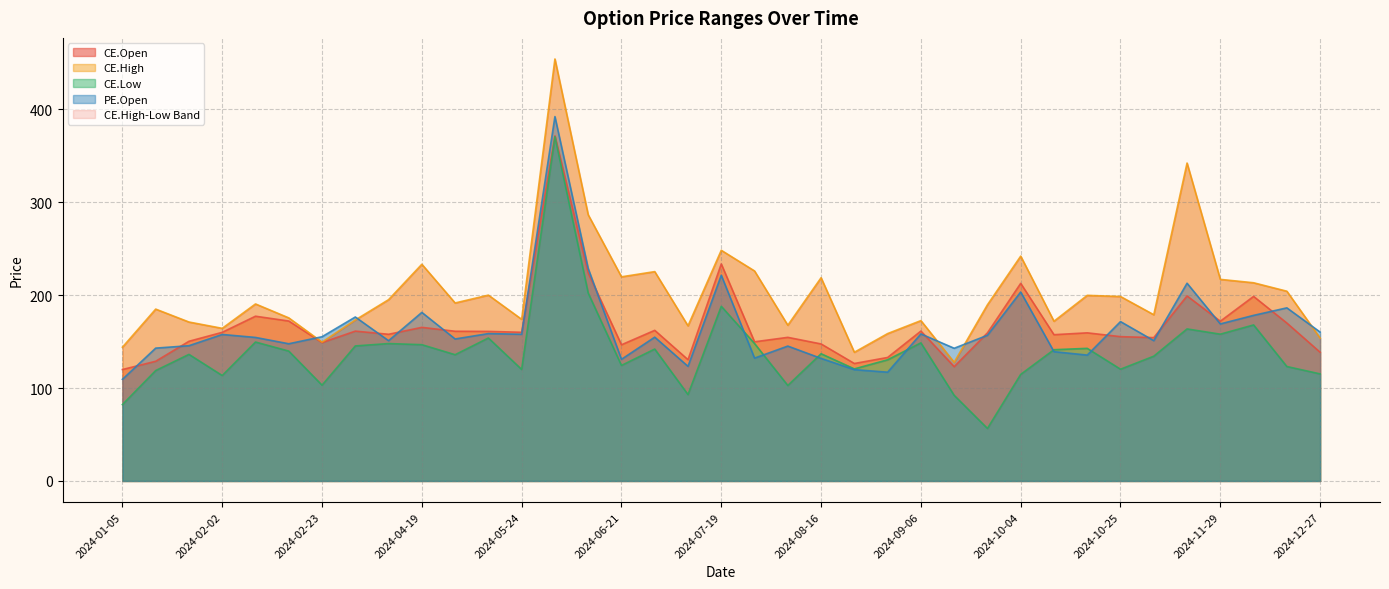

What is the value of the PE.Open point at the 13th from the left?

157.9